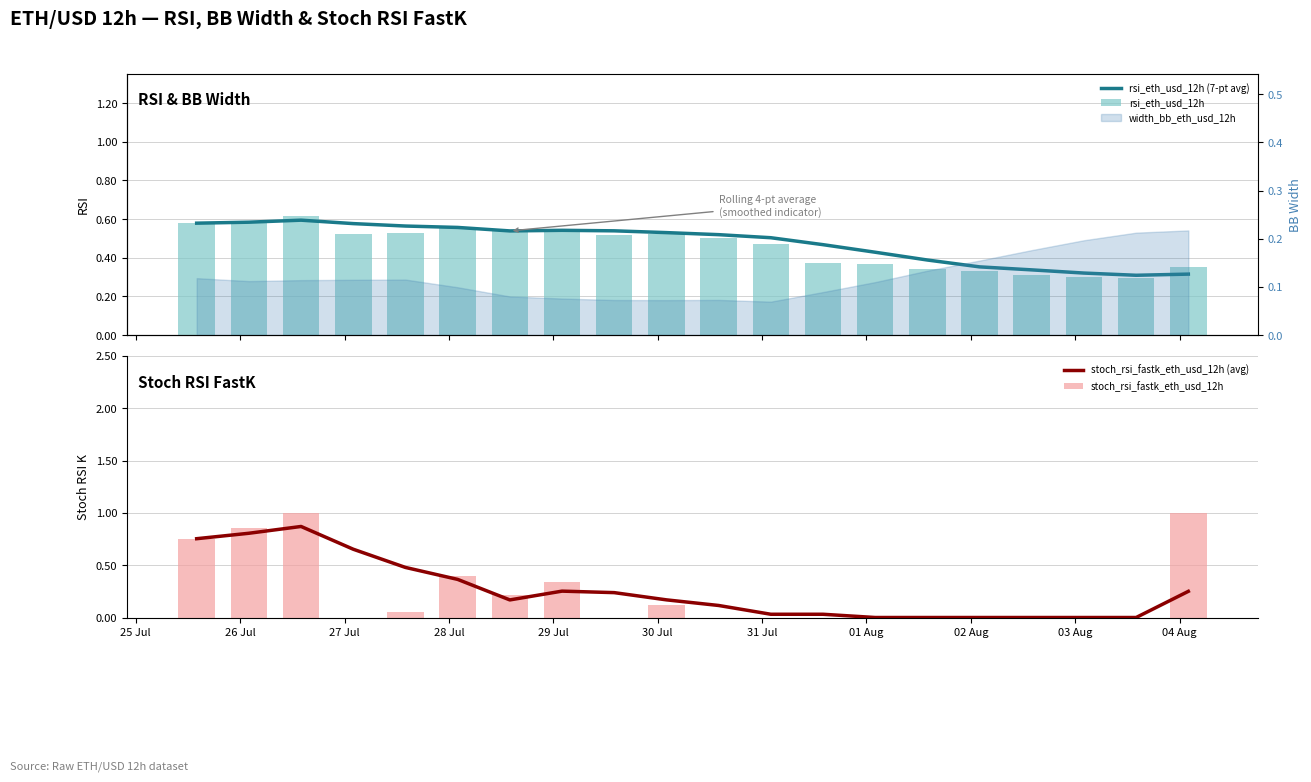

What is the difference between the stoch_rsi_fastk_eth_usd_12h values at 28 Jul and 29 Jul?

0.1